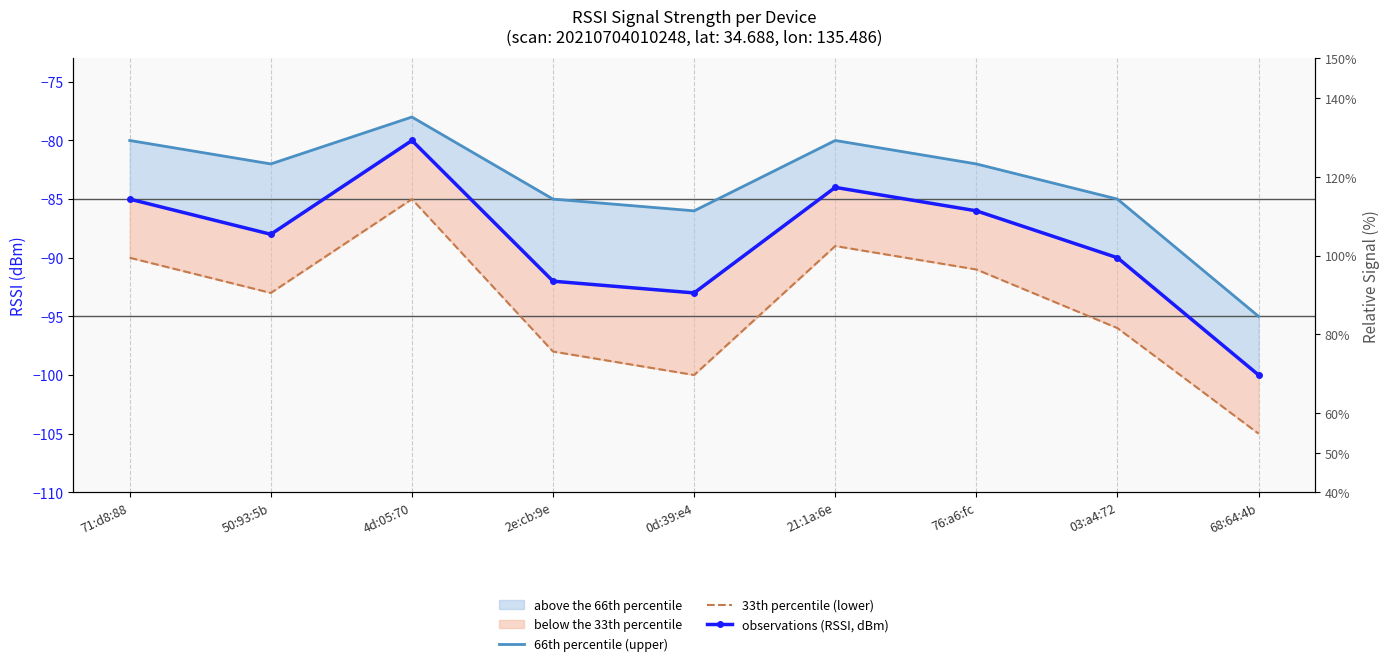

What is the minimum value for observations (RSSI, dBm)?

-100